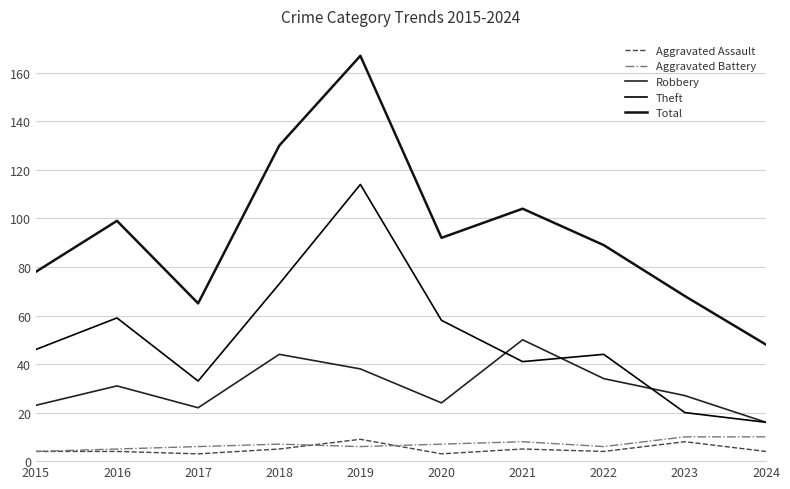

True or false: Aggravated Battery and Total cross at least once.

False